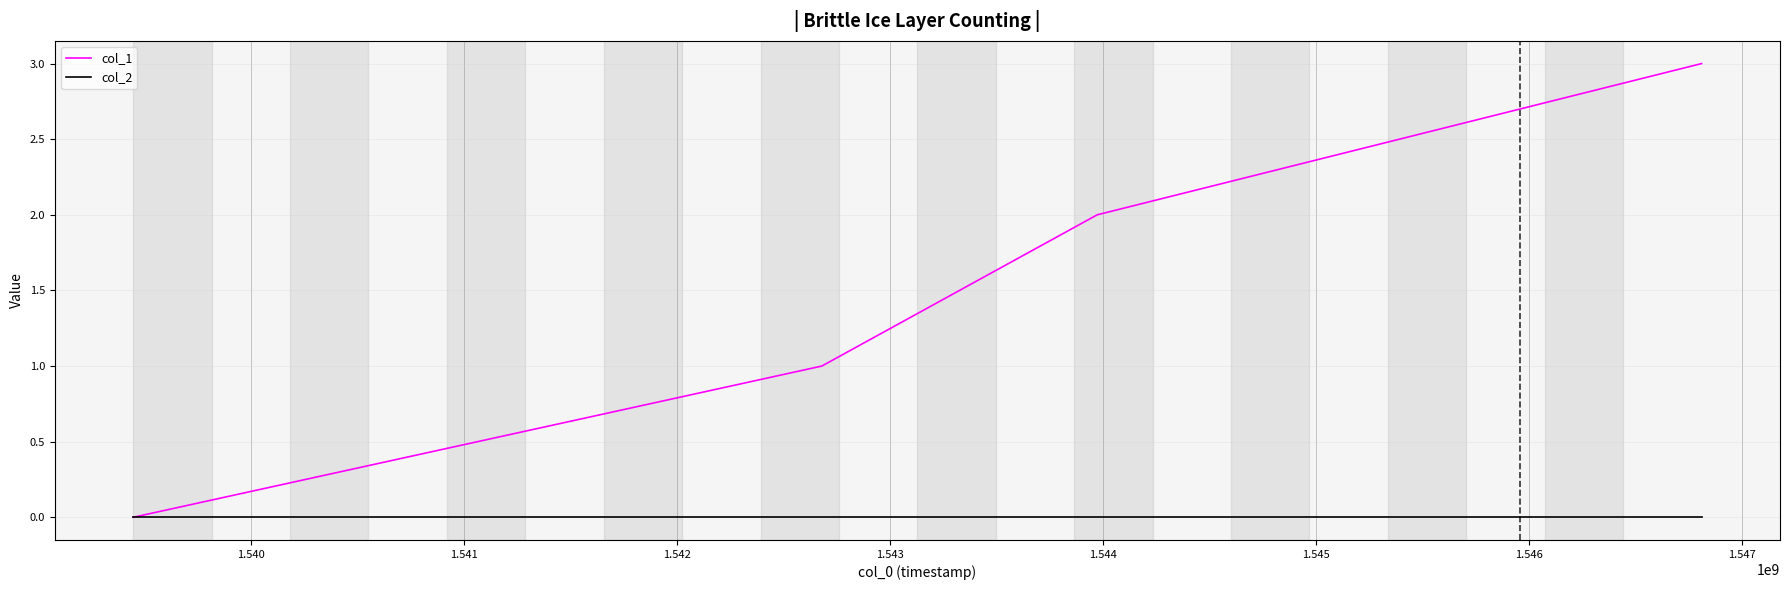

Reading left to right, list all the values displayed in this chart.

col_1: 0	1	2	3
col_2: 0	0	0	0